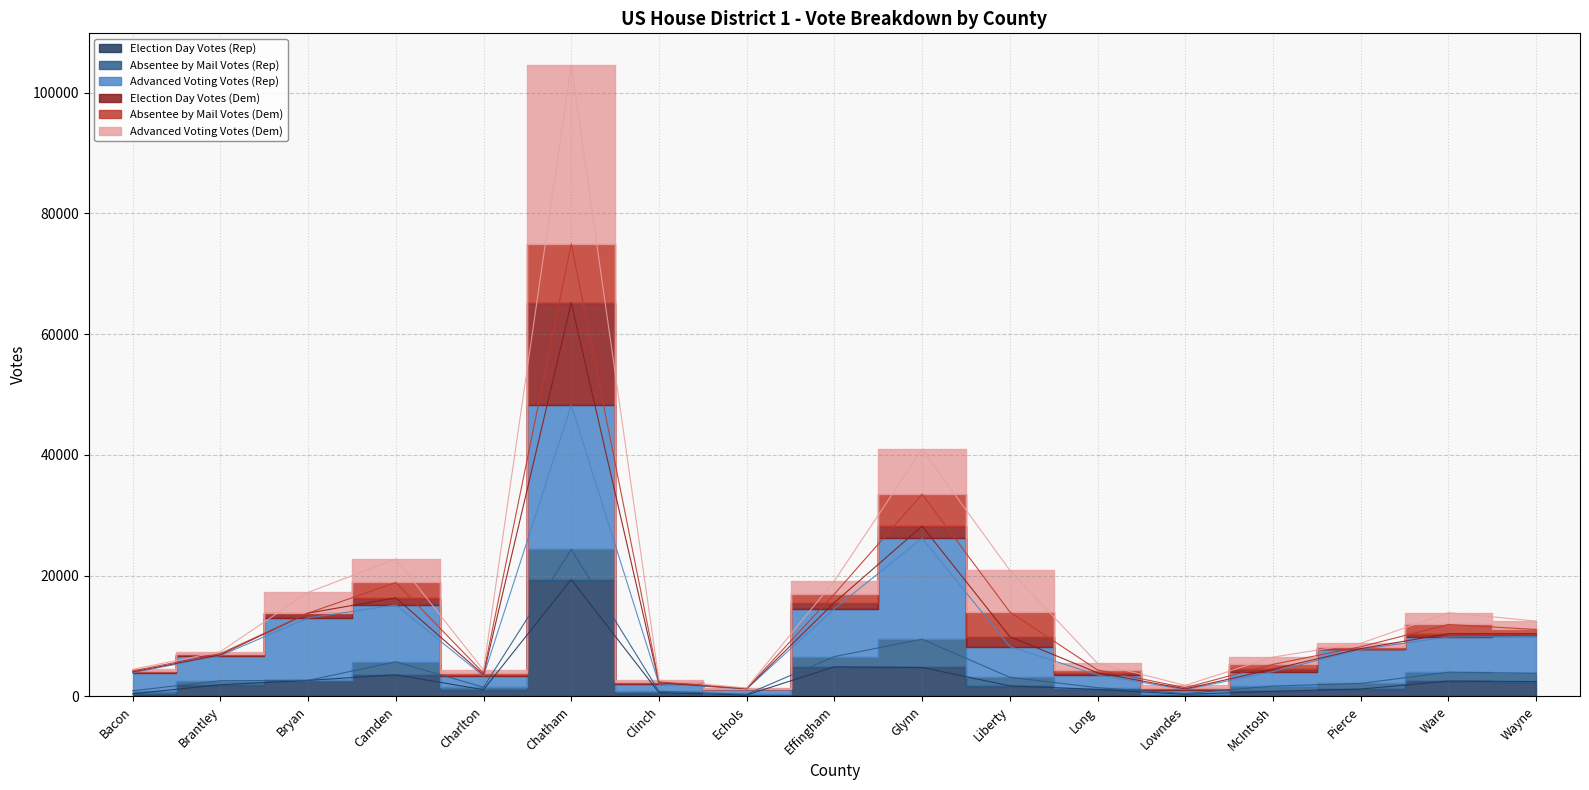

Read the Advanced Voting Votes (Dem) value at Charlton, to the nearest 50.

4350